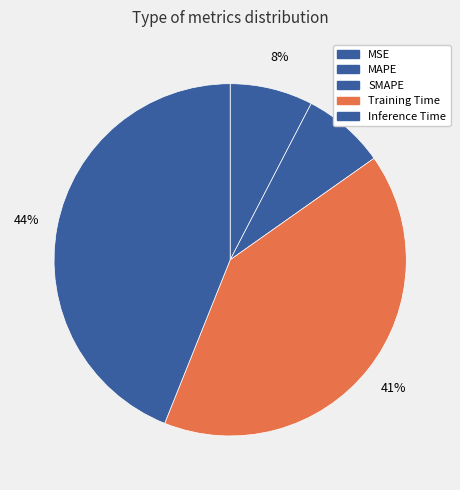

True or false: MSE accounts for 0% of the total.

True